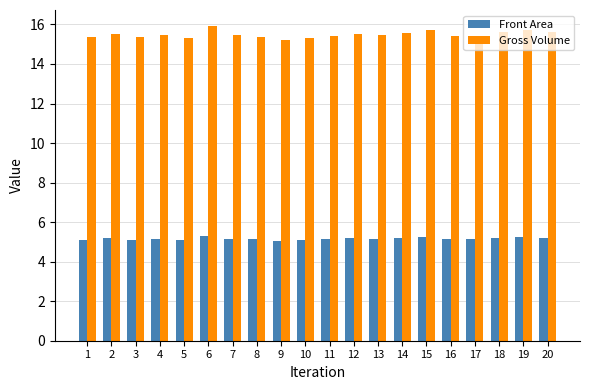

The value of Gross Volume at 11 is 15.4. True or false?

True